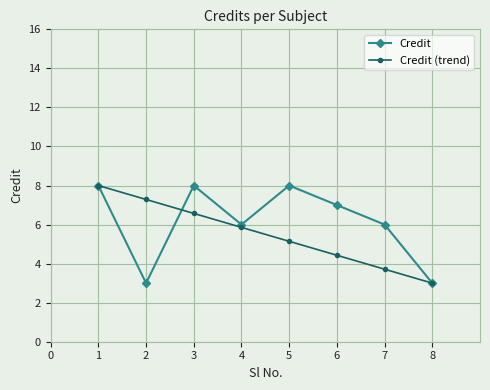

What is the spread (max minus min) of values at 2?

4.3